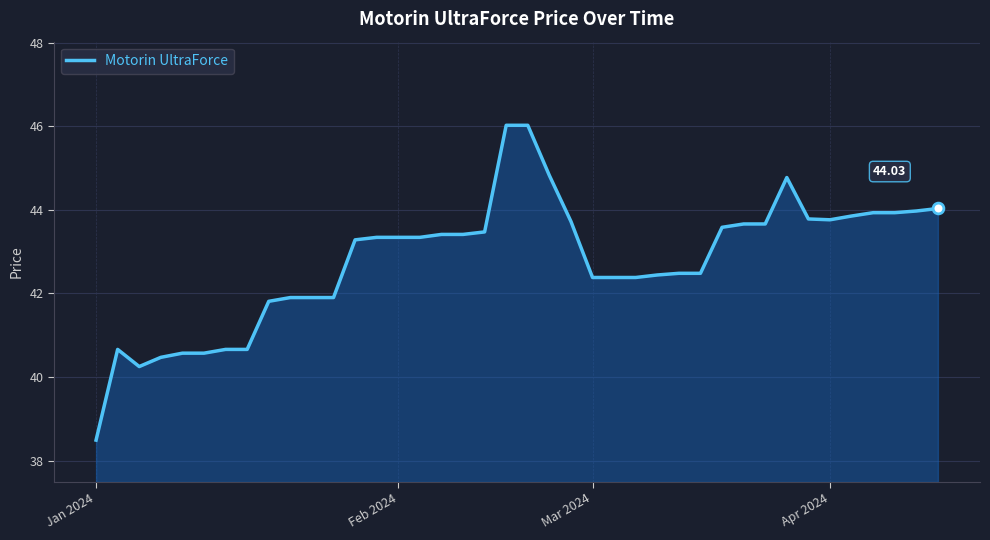

What is the difference between the maximum and minimum values?

7.5